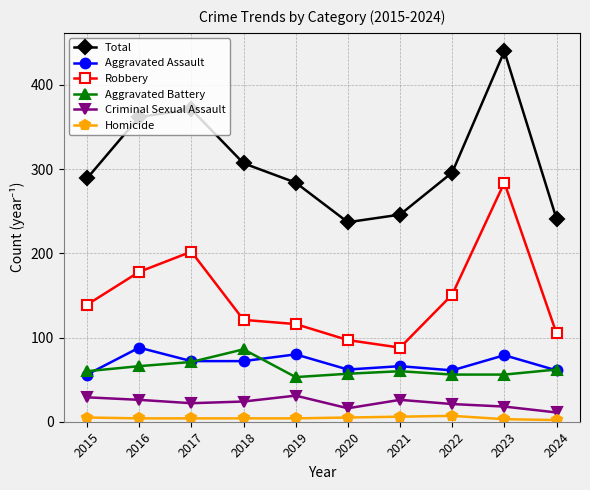

What is the minimum value for Total?

237